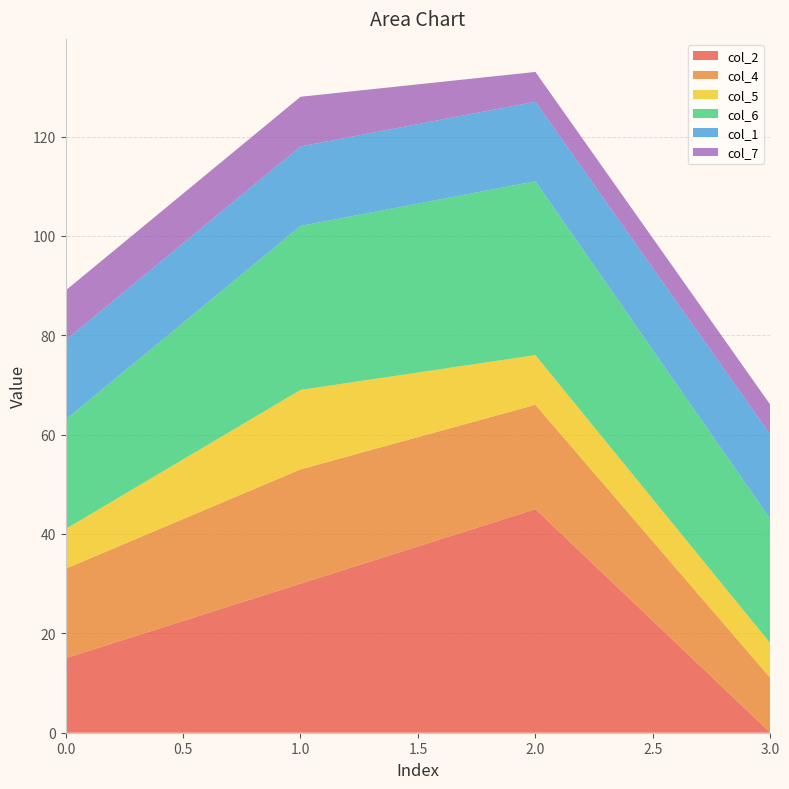

Reading left to right, list all the values displayed in this chart.

col_2: 0=15	1=30	2=45	3=0
col_4: 0=18	1=23	2=21	3=11
col_5: 0=8	1=16	2=10	3=7
col_6: 0=22	1=33	2=35	3=25
col_1: 0=16	1=16	2=16	3=17
col_7: 0=10	1=10	2=6	3=6